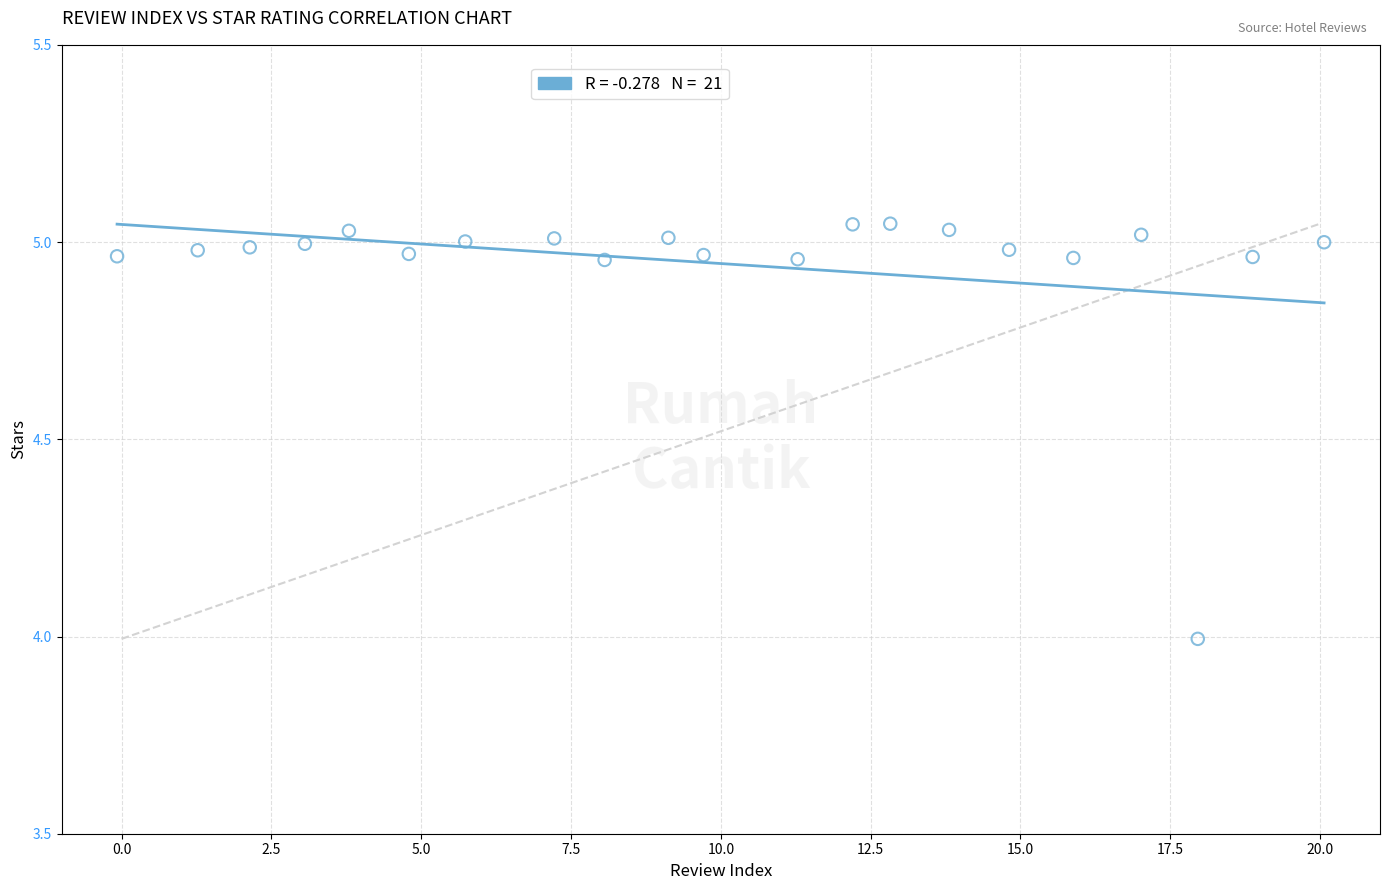

What is the range of X values (max minus min)?

20.1